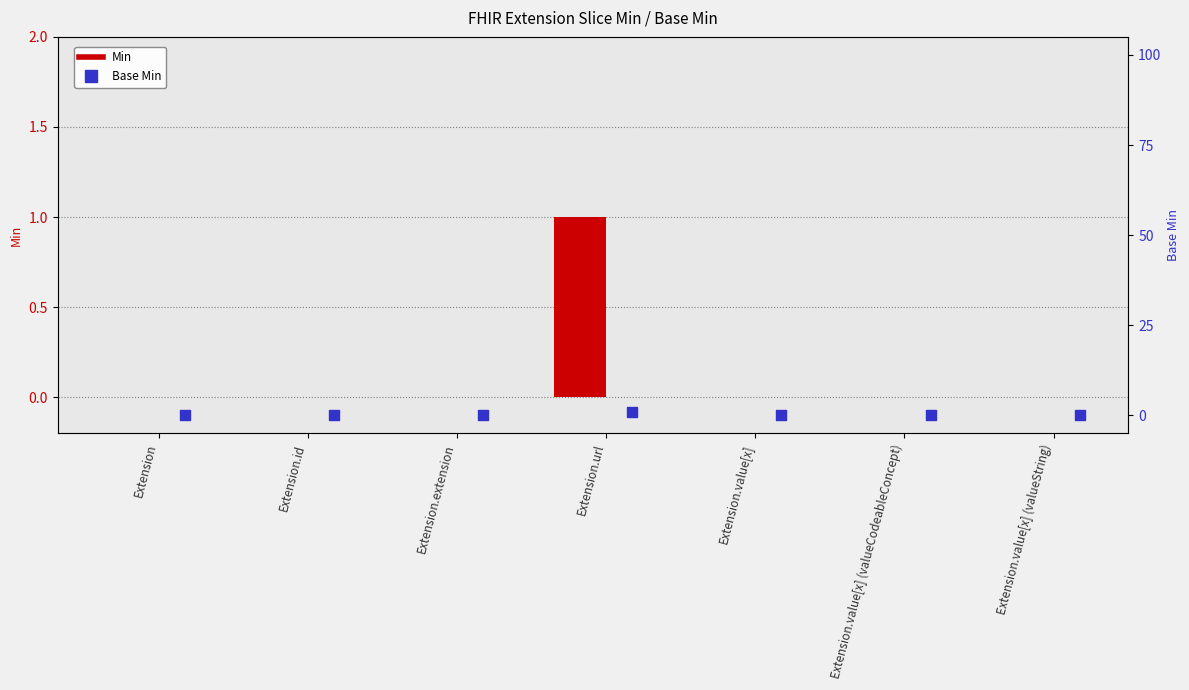

Which series has the widest spread of Y values?

Min